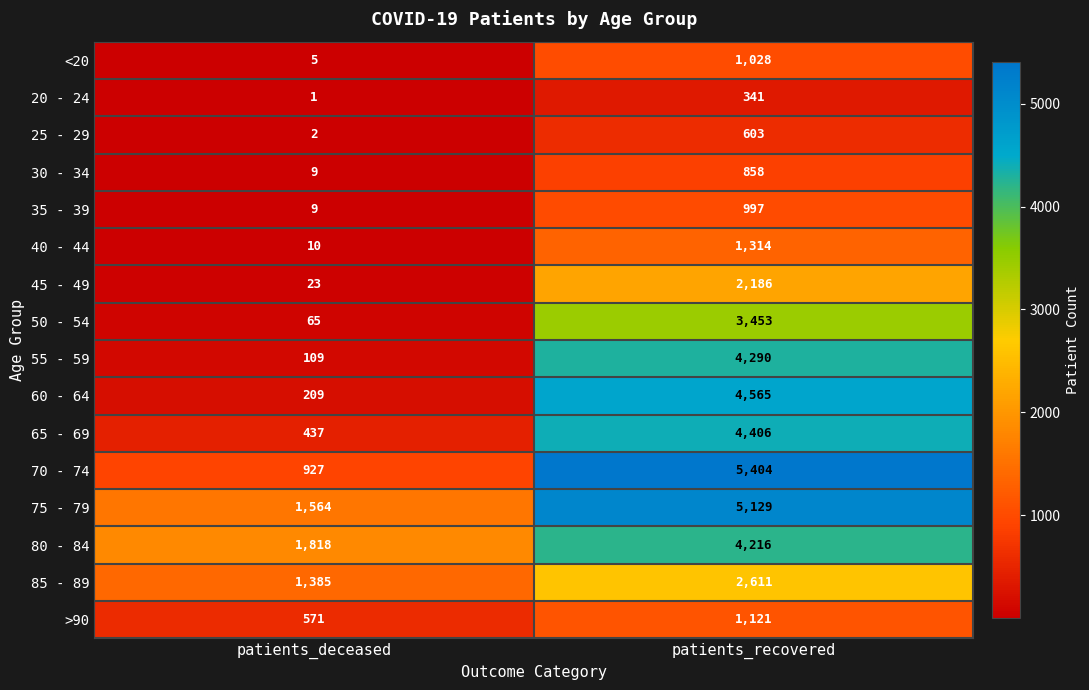

Where is 55 - 59 nearest to the value 2199?

patients_deceased